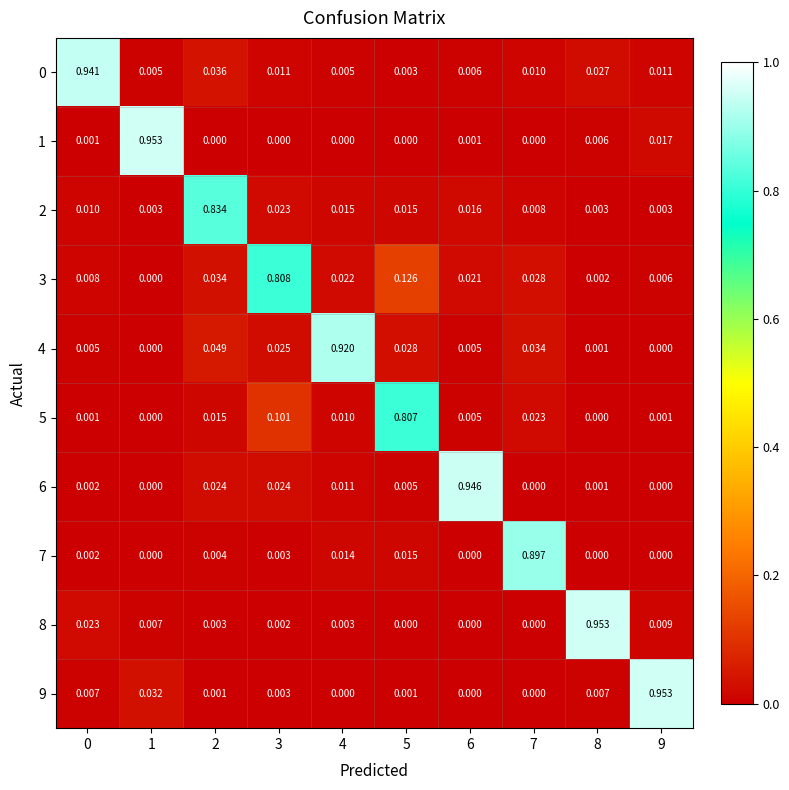

Is the value of 1 at 7 greater than the value of 0 at 5?

No